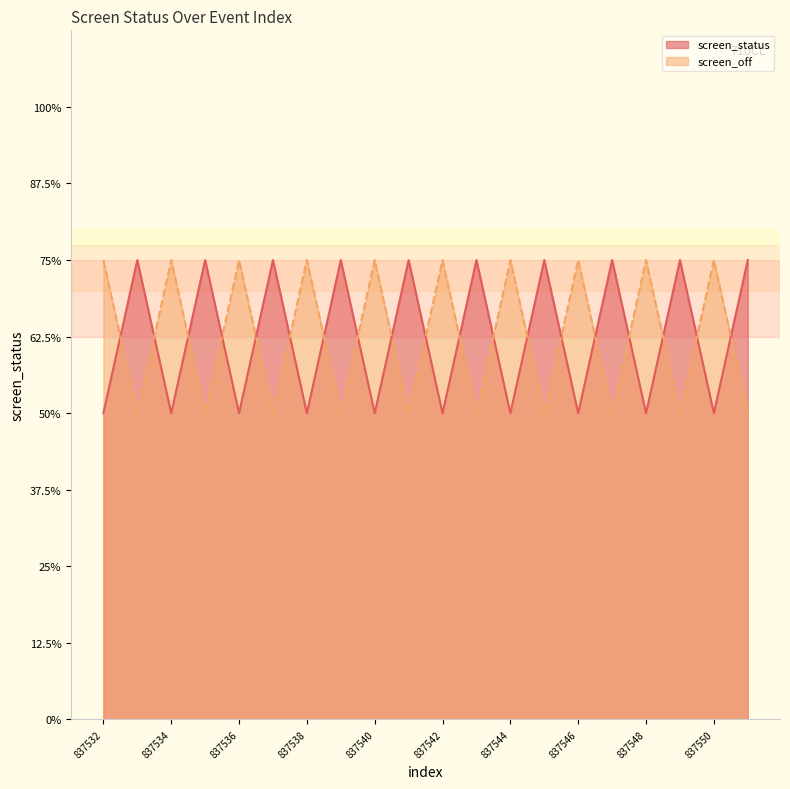

Count the screen_status values in the range 2 to 3.

20